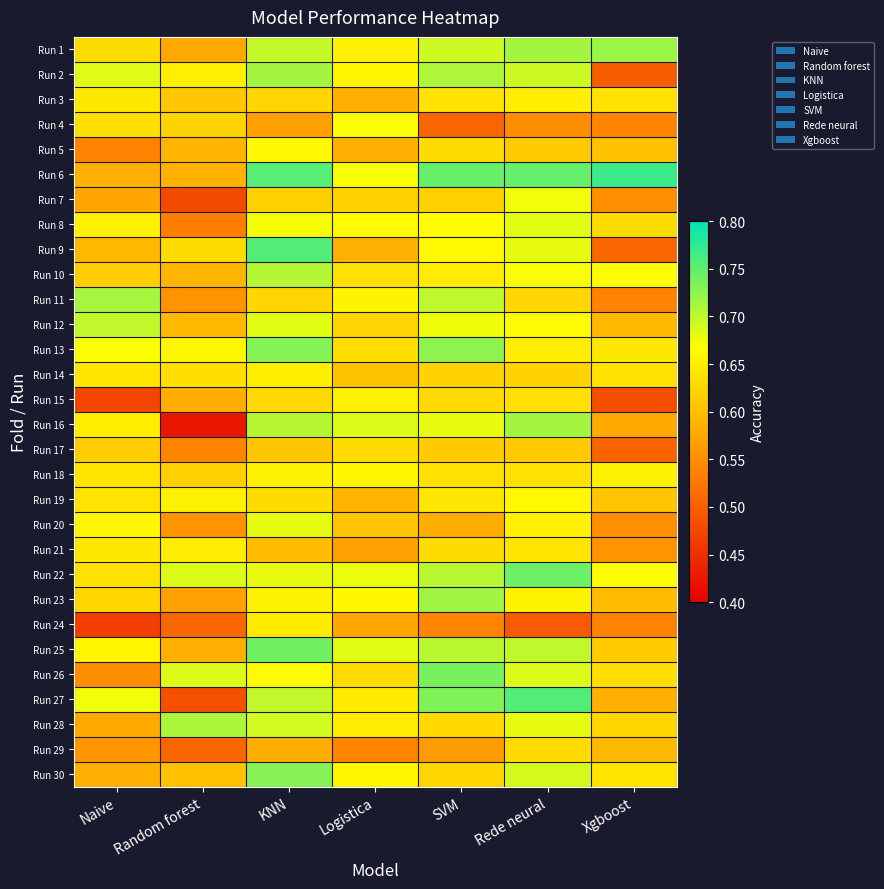

Reading right to left, extract all data points from this chart.

Run 1: Xgboost=0.7	Rede neural=0.7	SVM=0.7	Logistica=0.7	KNN=0.7	Random forest=0.6	Naive=0.6
Run 2: Xgboost=0.5	Rede neural=0.7	SVM=0.7	Logistica=0.7	KNN=0.7	Random forest=0.7	Naive=0.7
Run 3: Xgboost=0.6	Rede neural=0.6	SVM=0.6	Logistica=0.6	KNN=0.6	Random forest=0.6	Naive=0.6
Run 4: Xgboost=0.5	Rede neural=0.5	SVM=0.5	Logistica=0.7	KNN=0.6	Random forest=0.6	Naive=0.6
Run 5: Xgboost=0.6	Rede neural=0.6	SVM=0.6	Logistica=0.6	KNN=0.7	Random forest=0.6	Naive=0.5
Run 6: Xgboost=0.8	Rede neural=0.7	SVM=0.7	Logistica=0.7	KNN=0.8	Random forest=0.6	Naive=0.6
Run 7: Xgboost=0.5	Rede neural=0.7	SVM=0.6	Logistica=0.6	KNN=0.6	Random forest=0.5	Naive=0.6
Run 8: Xgboost=0.6	Rede neural=0.7	SVM=0.7	Logistica=0.7	KNN=0.7	Random forest=0.5	Naive=0.7
Run 9: Xgboost=0.5	Rede neural=0.7	SVM=0.7	Logistica=0.6	KNN=0.8	Random forest=0.6	Naive=0.6
Run 10: Xgboost=0.7	Rede neural=0.7	SVM=0.6	Logistica=0.6	KNN=0.7	Random forest=0.6	Naive=0.6
Run 11: Xgboost=0.5	Rede neural=0.6	SVM=0.7	Logistica=0.7	KNN=0.6	Random forest=0.6	Naive=0.7
Run 12: Xgboost=0.6	Rede neural=0.7	SVM=0.7	Logistica=0.6	KNN=0.7	Random forest=0.6	Naive=0.7
Run 13: Xgboost=0.6	Rede neural=0.6	SVM=0.7	Logistica=0.6	KNN=0.7	Random forest=0.7	Naive=0.7
Run 14: Xgboost=0.6	Rede neural=0.6	SVM=0.6	Logistica=0.6	KNN=0.6	Random forest=0.6	Naive=0.6
Run 15: Xgboost=0.5	Rede neural=0.6	SVM=0.6	Logistica=0.7	KNN=0.6	Random forest=0.6	Naive=0.5
Run 16: Xgboost=0.6	Rede neural=0.7	SVM=0.7	Logistica=0.7	KNN=0.7	Random forest=0.4	Naive=0.6
Run 17: Xgboost=0.5	Rede neural=0.6	SVM=0.6	Logistica=0.6	KNN=0.6	Random forest=0.5	Naive=0.6
Run 18: Xgboost=0.7	Rede neural=0.6	SVM=0.6	Logistica=0.7	KNN=0.7	Random forest=0.6	Naive=0.6
Run 19: Xgboost=0.6	Rede neural=0.7	SVM=0.6	Logistica=0.6	KNN=0.6	Random forest=0.7	Naive=0.6
Run 20: Xgboost=0.5	Rede neural=0.7	SVM=0.6	Logistica=0.6	KNN=0.7	Random forest=0.6	Naive=0.7
Run 21: Xgboost=0.6	Rede neural=0.6	SVM=0.6	Logistica=0.6	KNN=0.6	Random forest=0.6	Naive=0.6
Run 22: Xgboost=0.7	Rede neural=0.7	SVM=0.7	Logistica=0.7	KNN=0.7	Random forest=0.7	Naive=0.6
Run 23: Xgboost=0.6	Rede neural=0.7	SVM=0.7	Logistica=0.7	KNN=0.7	Random forest=0.6	Naive=0.6
Run 24: Xgboost=0.5	Rede neural=0.5	SVM=0.5	Logistica=0.6	KNN=0.6	Random forest=0.5	Naive=0.5
Run 25: Xgboost=0.6	Rede neural=0.7	SVM=0.7	Logistica=0.7	KNN=0.7	Random forest=0.6	Naive=0.7
Run 26: Xgboost=0.6	Rede neural=0.7	SVM=0.7	Logistica=0.6	KNN=0.7	Random forest=0.7	Naive=0.5
Run 27: Xgboost=0.6	Rede neural=0.8	SVM=0.7	Logistica=0.6	KNN=0.7	Random forest=0.5	Naive=0.7
Run 28: Xgboost=0.6	Rede neural=0.7	SVM=0.6	Logistica=0.6	KNN=0.7	Random forest=0.7	Naive=0.6
Run 29: Xgboost=0.6	Rede neural=0.6	SVM=0.6	Logistica=0.5	KNN=0.6	Random forest=0.5	Naive=0.6
Run 30: Xgboost=0.6	Rede neural=0.7	SVM=0.6	Logistica=0.7	KNN=0.7	Random forest=0.6	Naive=0.6